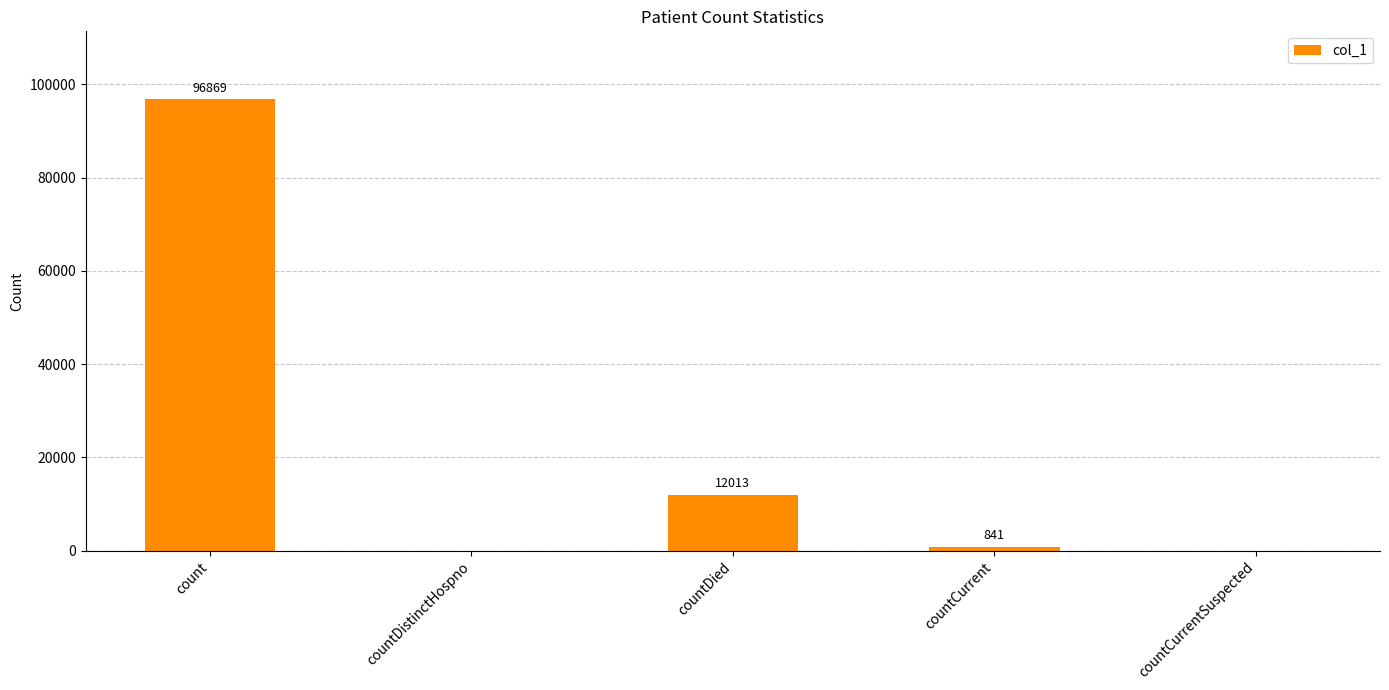

Is it true that the value at countCurrentSuspected is 0?

True